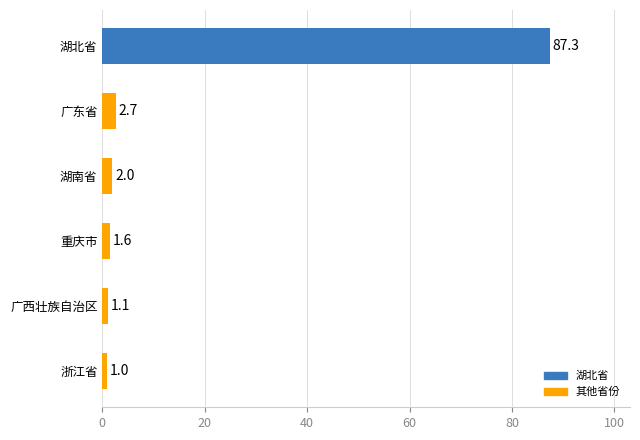

What is the sum of all values?

95.7